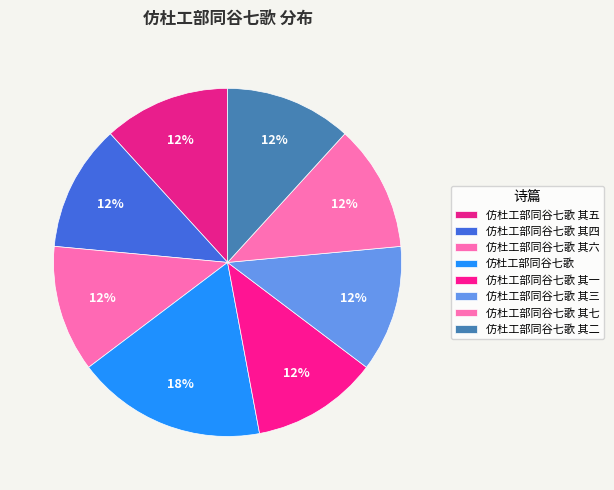

To the nearest percent, what percentage of the pie is 仿杜工部同谷七歌 其四?

12%